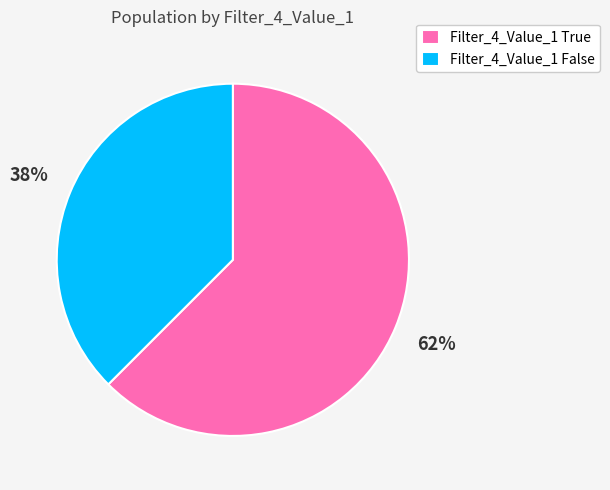

What is the ratio of the value at Filter_4_Value_1 False to the value at Filter_4_Value_1 True?

0.6